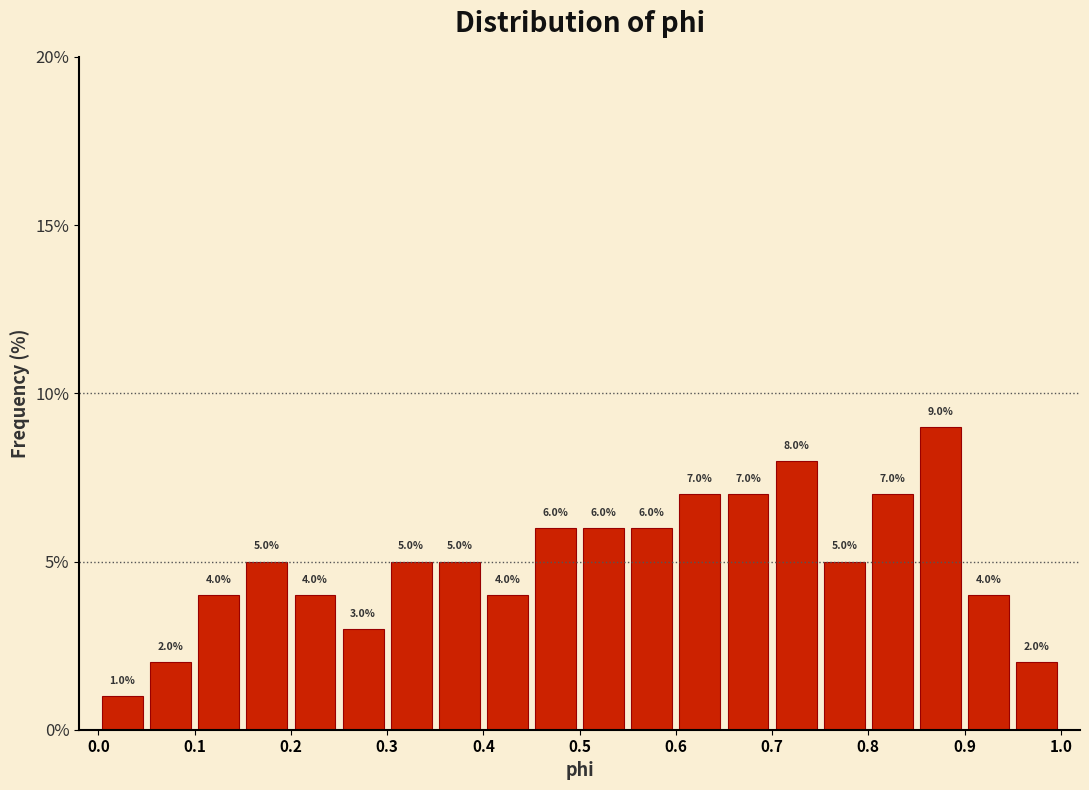

Over which range of the x-axis is the bar tallest?

0.85 to 0.90